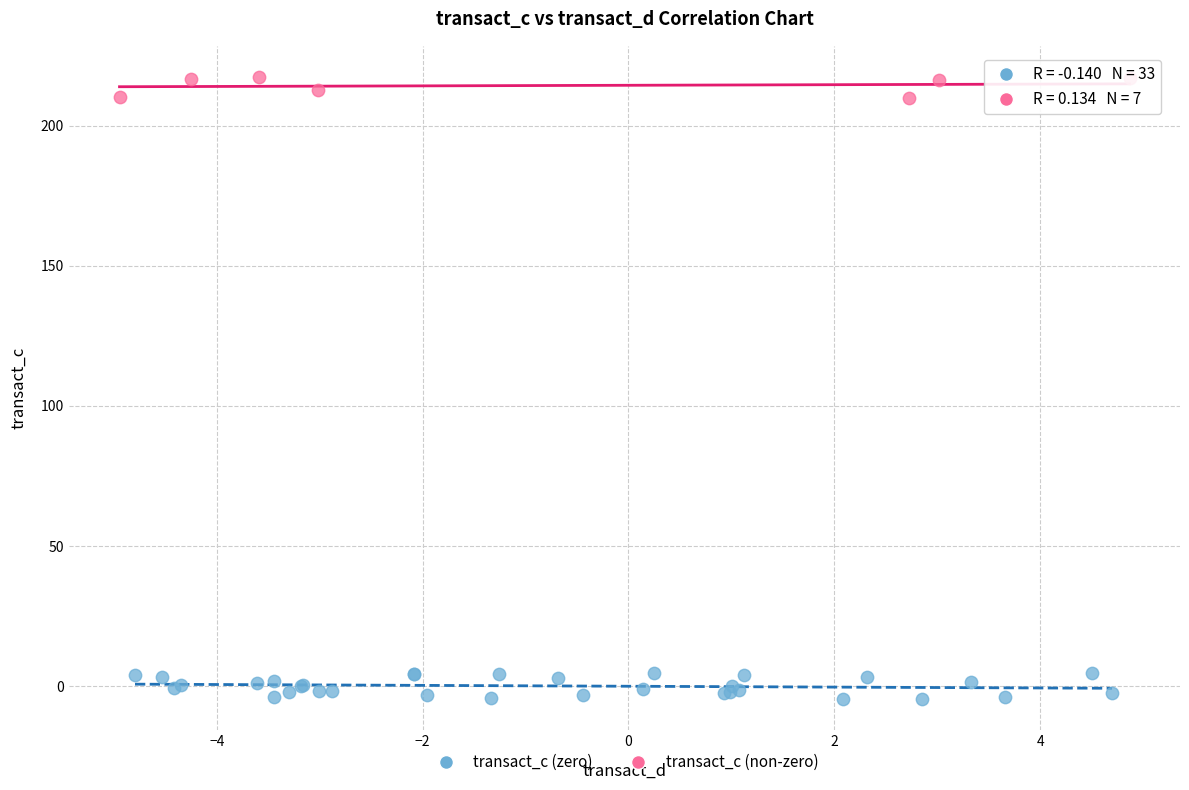

Which series contains the highest Y value?

transact_c (non-zero)